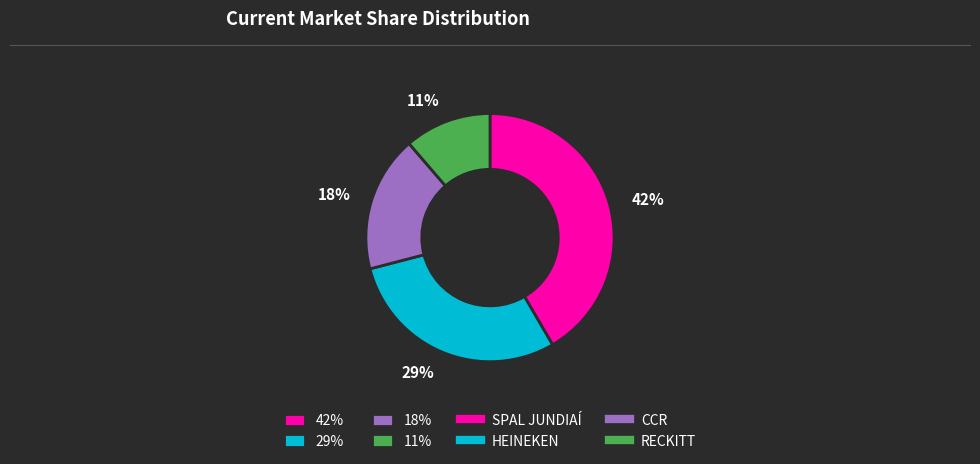

True or false: 11% accounts for 11% of the total.

True